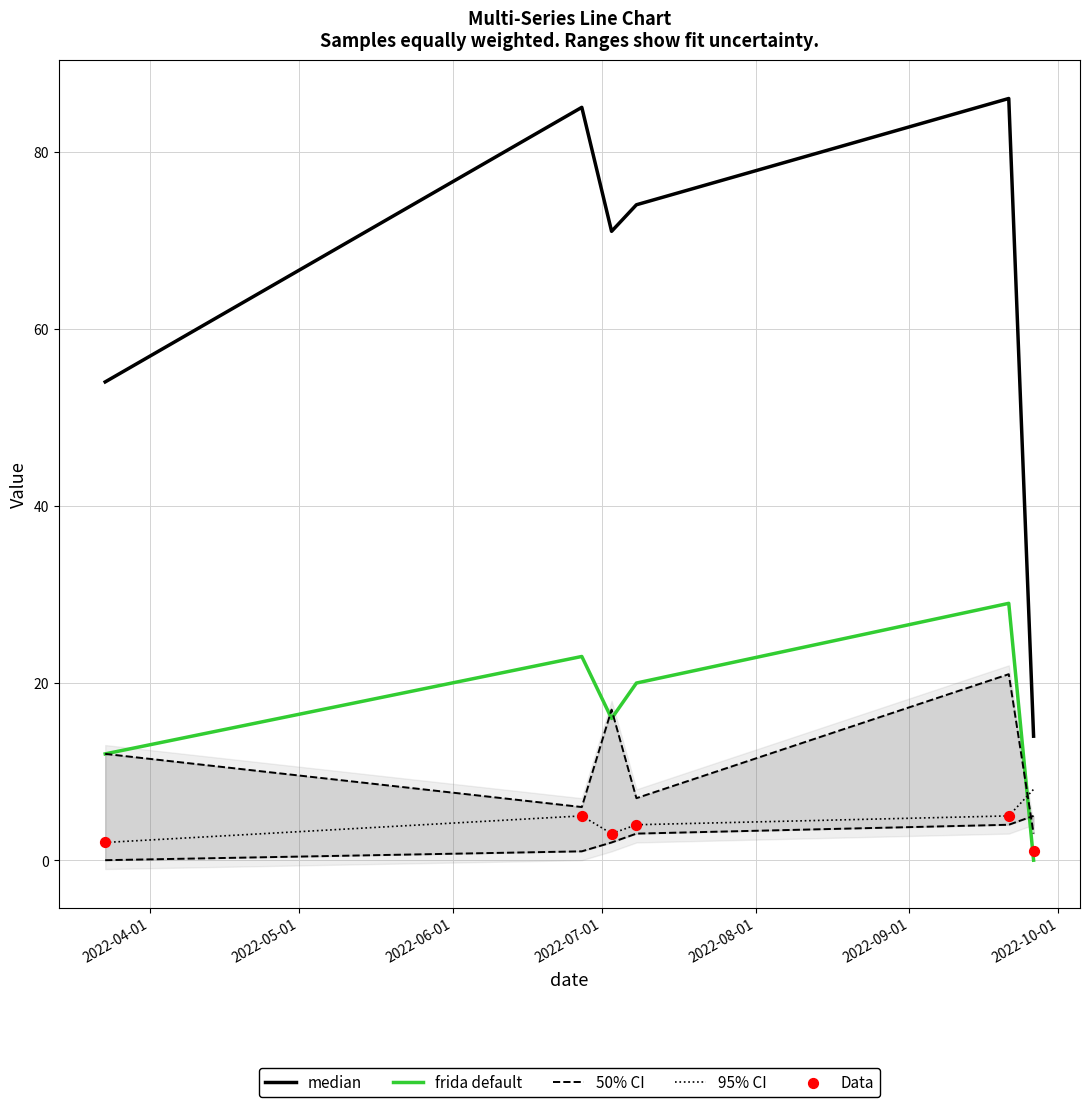

Which series has the largest Y range (max minus min)?

median